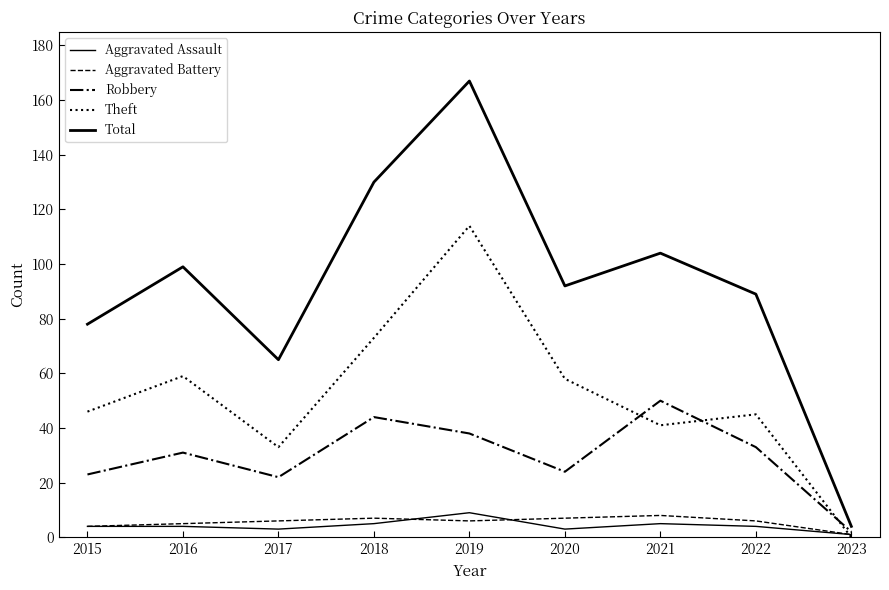

True or false: Aggravated Battery and Robbery intersect in this chart.

False